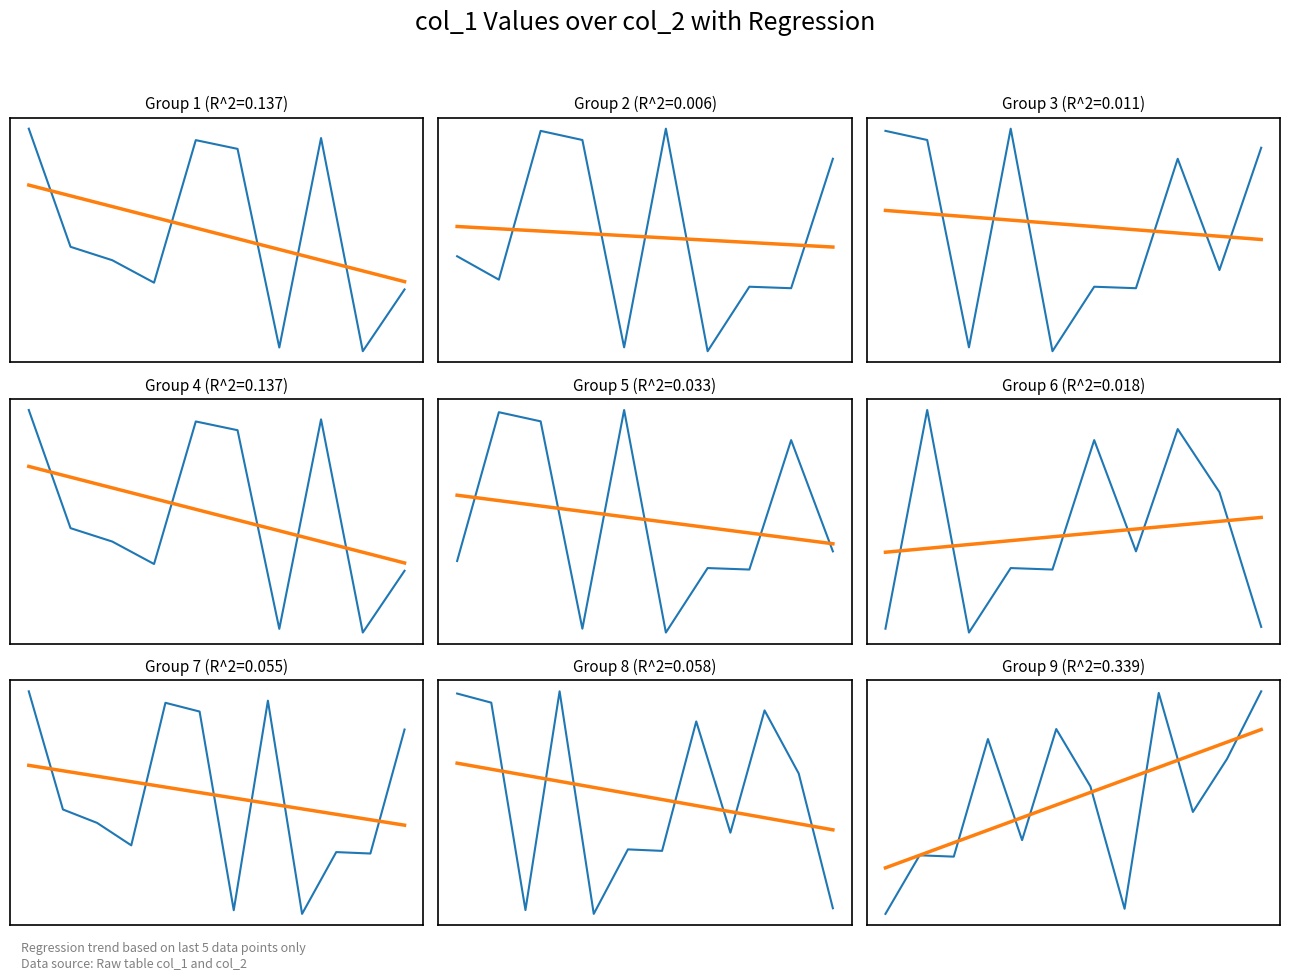

Between which two adjacent categories do Regression and col_1 first intersect?

2 and 3